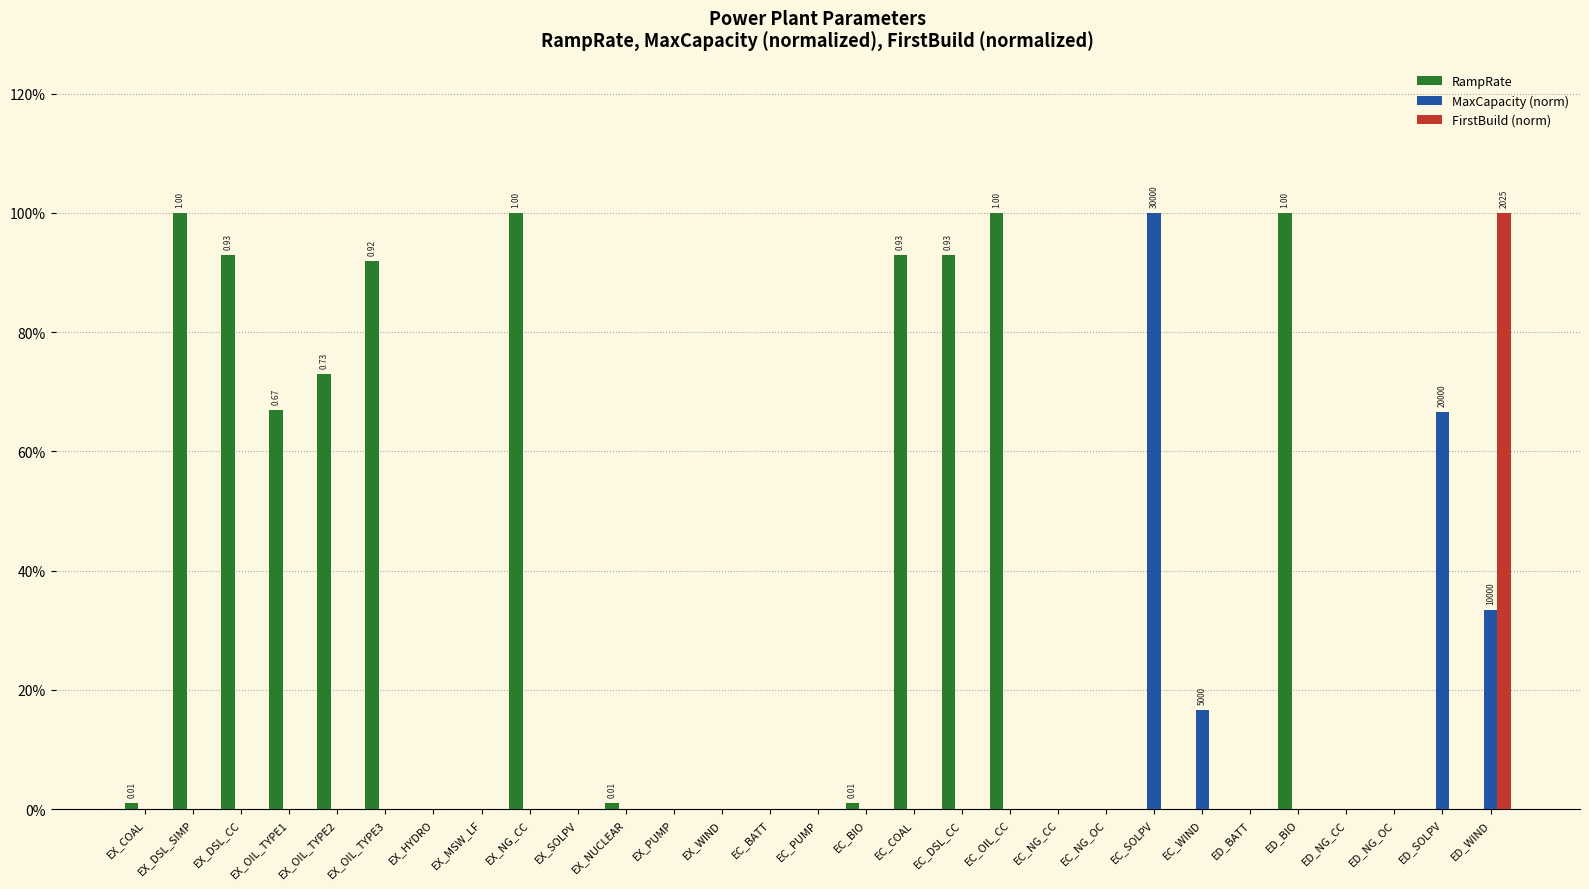

What is the sum of all MaxCapacity (norm) values?

2.2